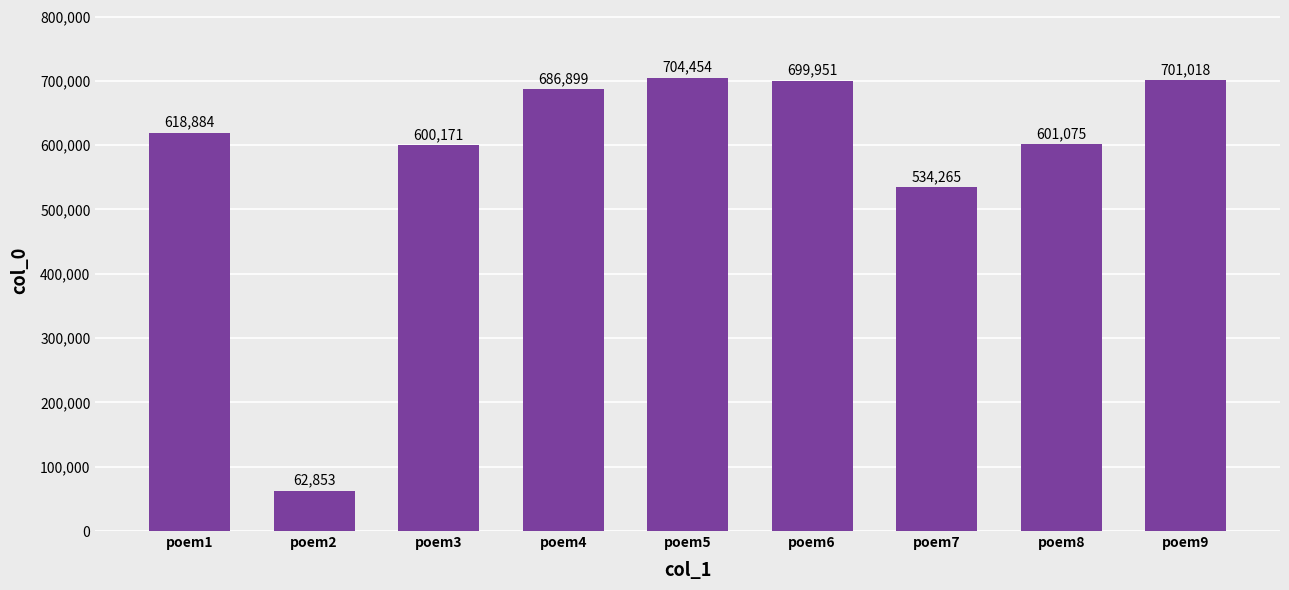

Which has a higher value, poem1 or poem2?

poem1